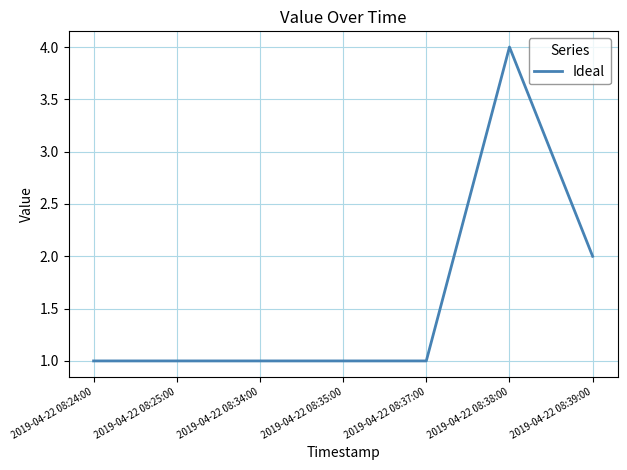

At which category does the chart reach its peak across all series?

2019-04-22 08:38:00